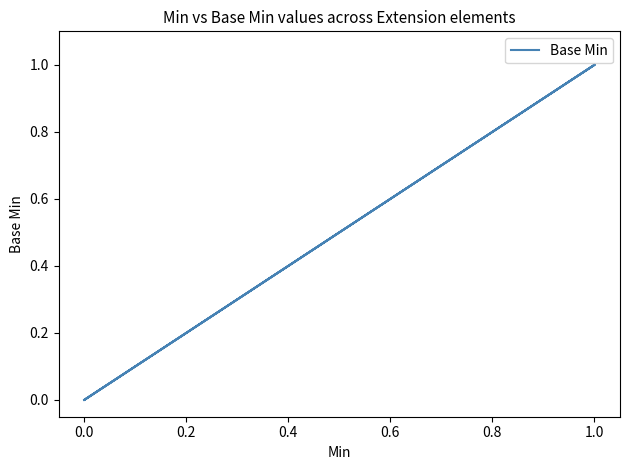

What is the value of the 4th point from the left?

1